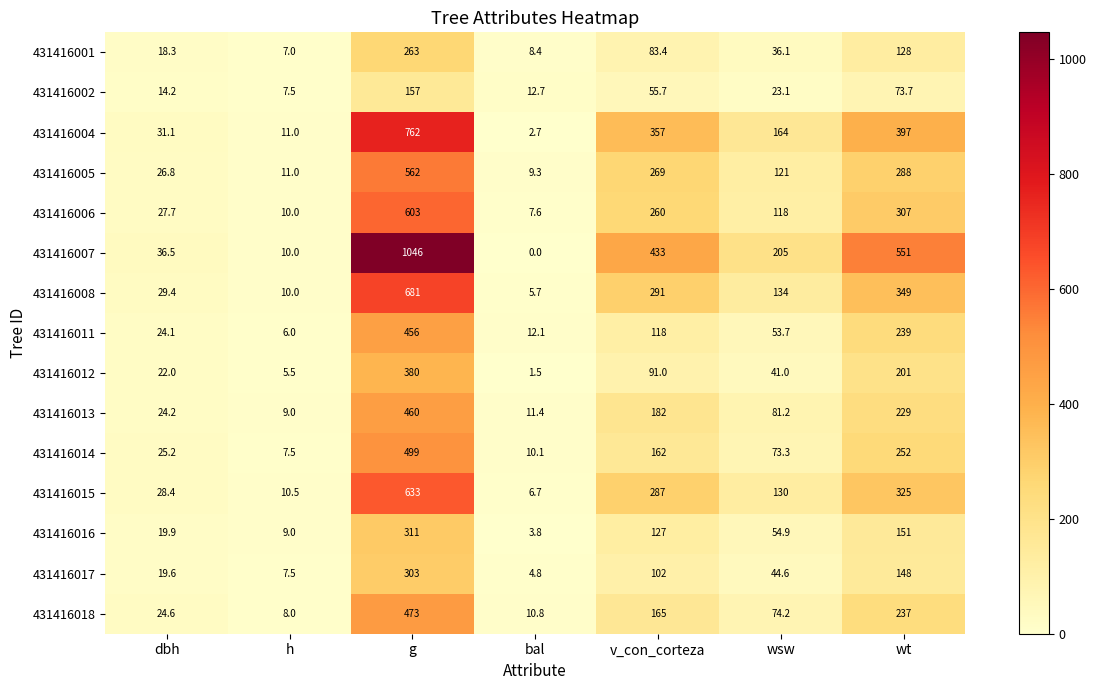

The 431416011 series shows 164.4 at v_con_corteza. True or false?

False